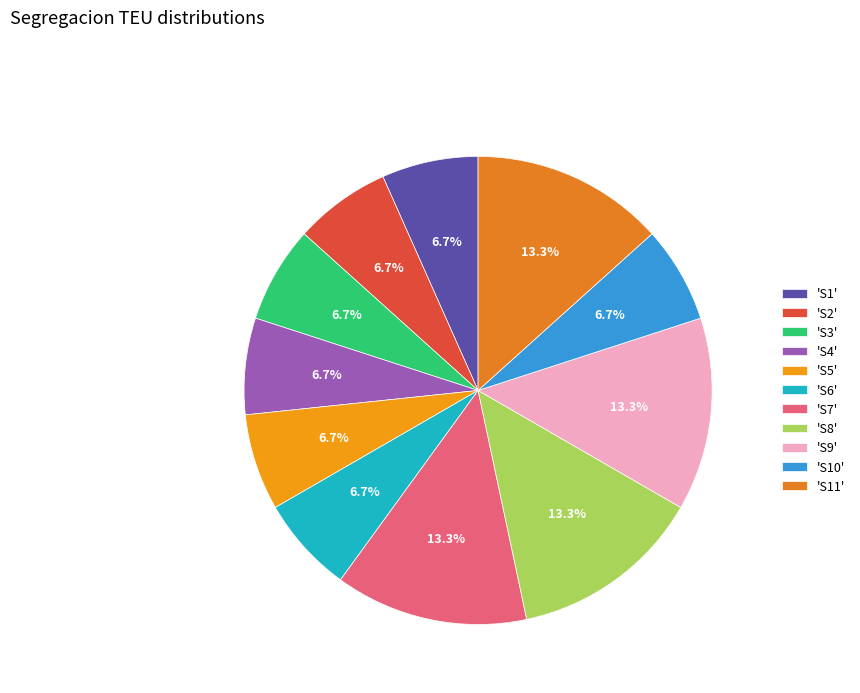

Which slice is the largest?

S7